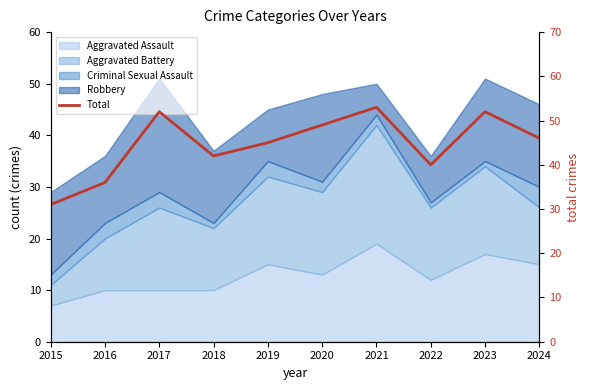

At which label is the value closest to 42?

2018